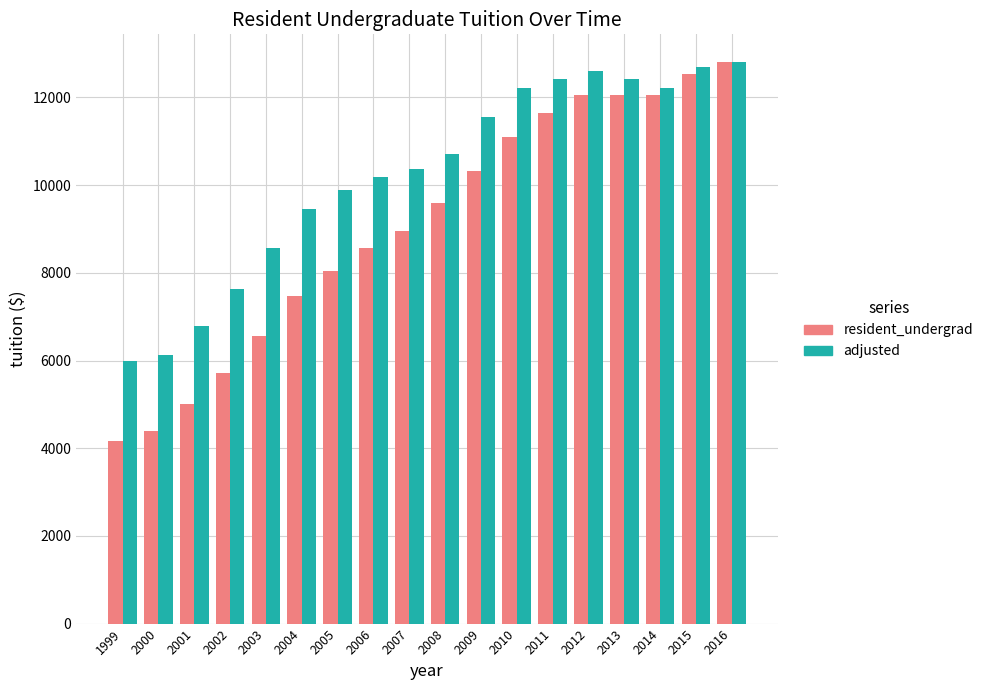

What are all the series names shown in the legend?

resident_undergrad, adjusted